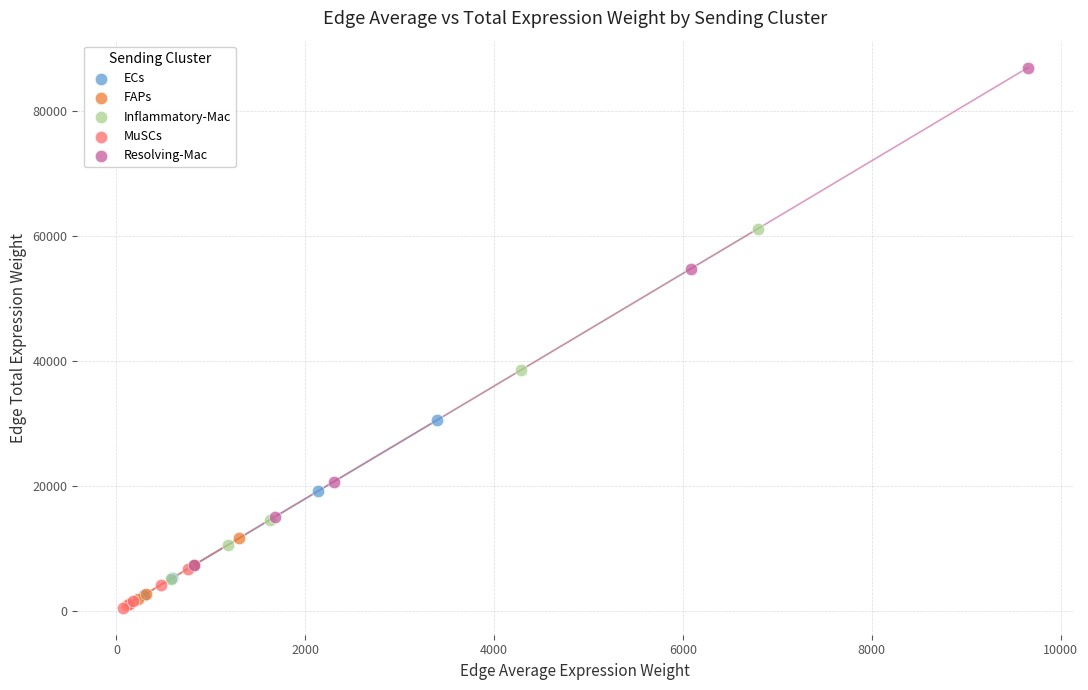

Which series contains the highest Y value?

Resolving-Mac